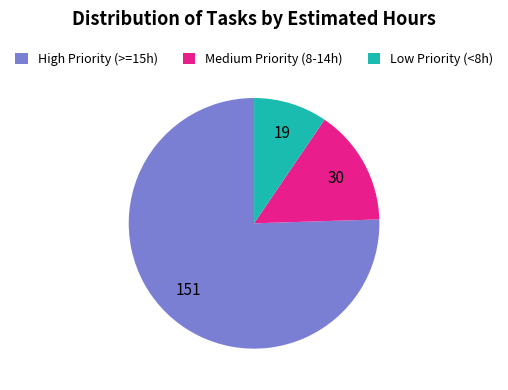

What is the majority slice?

High Priority (>=15h)